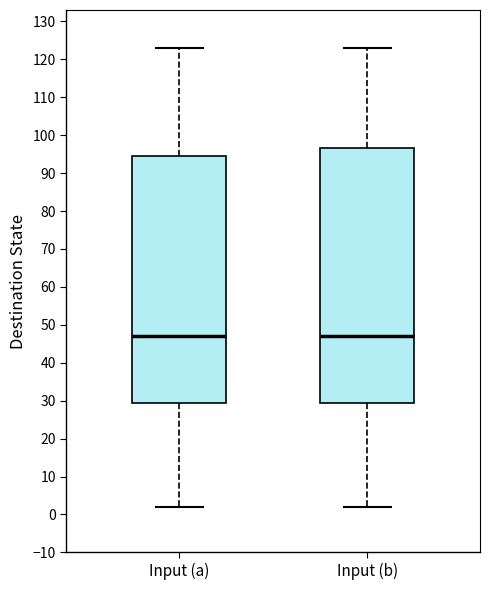

Reading left to right, read every box against the y-axis: the position of its median line, the range the box covers, and the ends of its whiskers. The values are not printed on the chart, so give them approximately, as read against the axis.

Input (a): median 47, box 30 to 95, whiskers 2 to 123
Input (b): median 47, box 30 to 97, whiskers 2 to 123